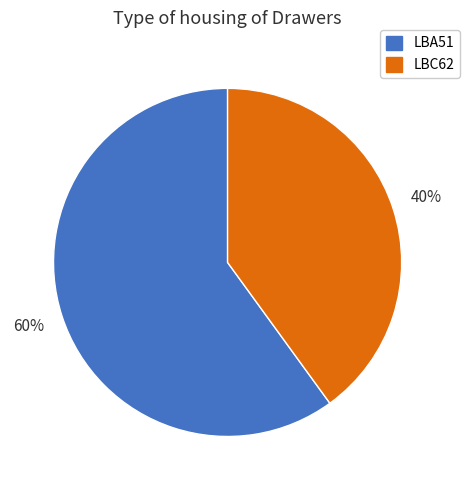

To the nearest percent, what percentage of the pie is LBA51?

60%